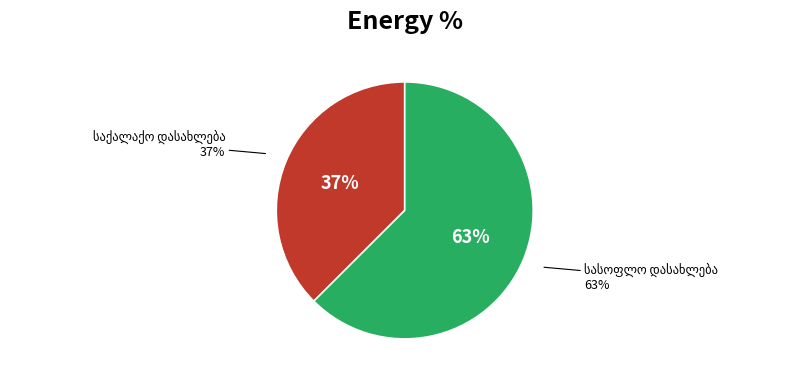

Does any single category account for the majority?

Yes